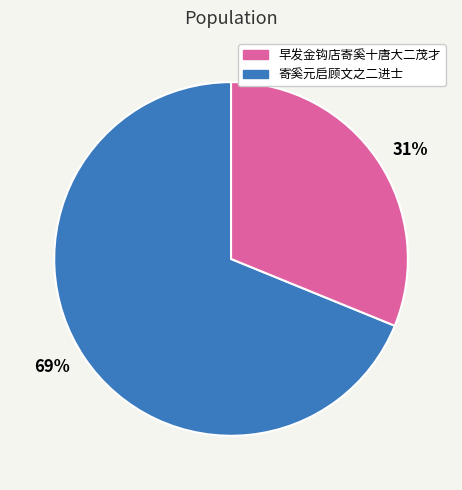

Is the sum of 31% and 69% greater than half?

Yes